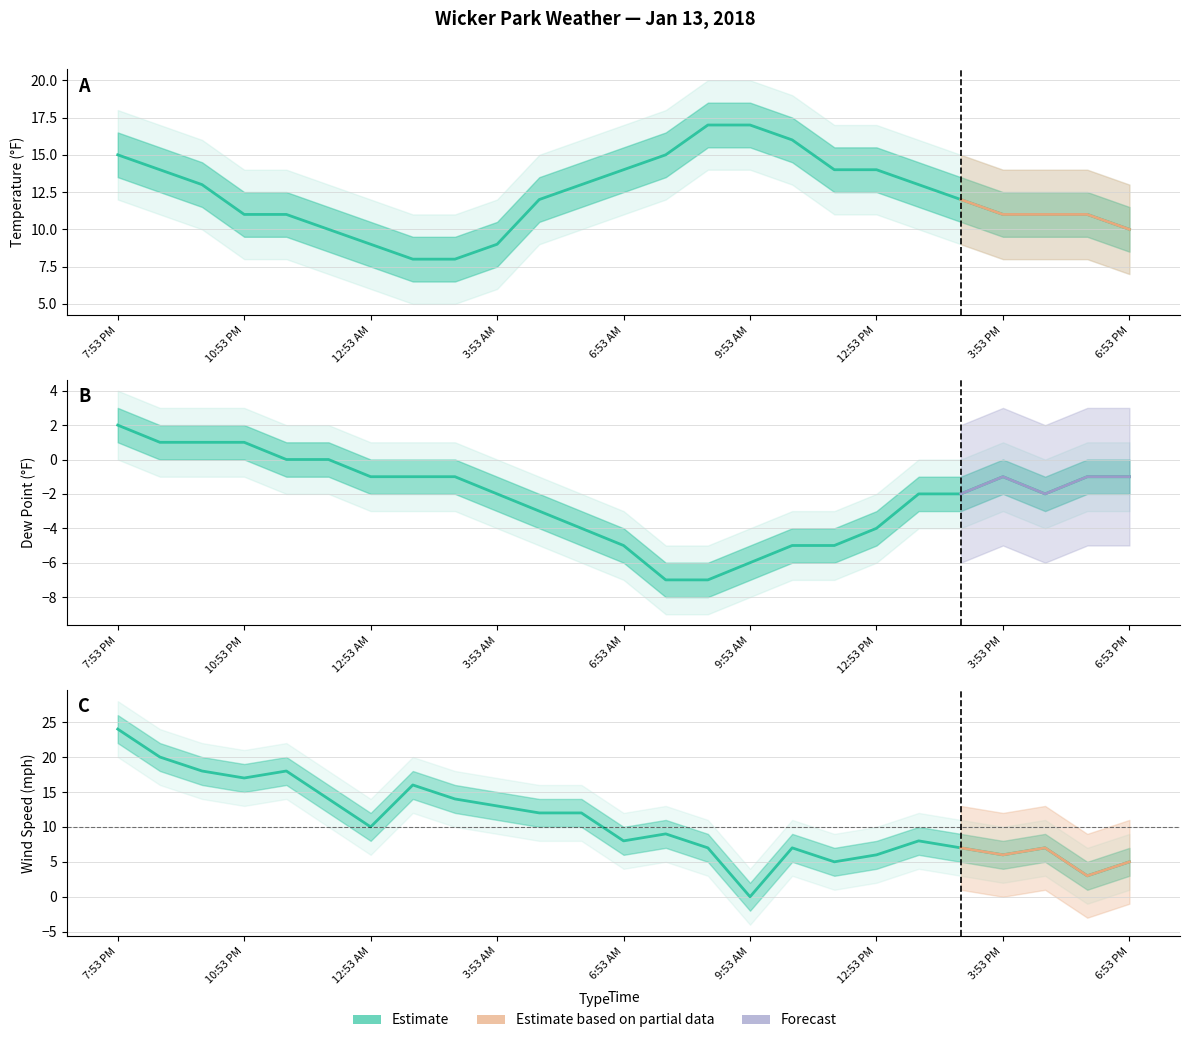

How many values in the Dew Point series are below -2?

9